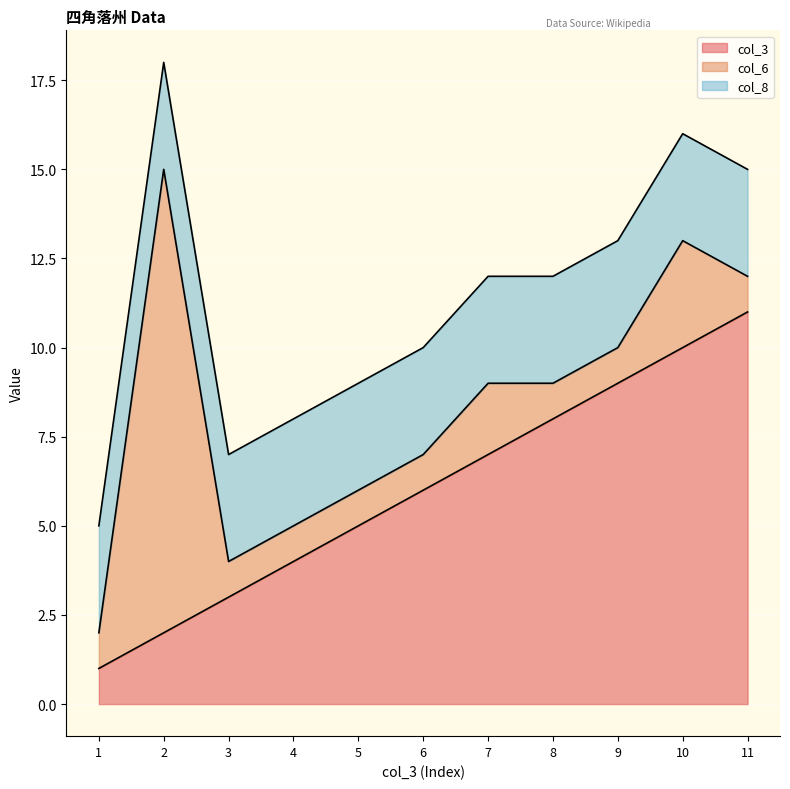

What is the average value of the col_3 series?

6